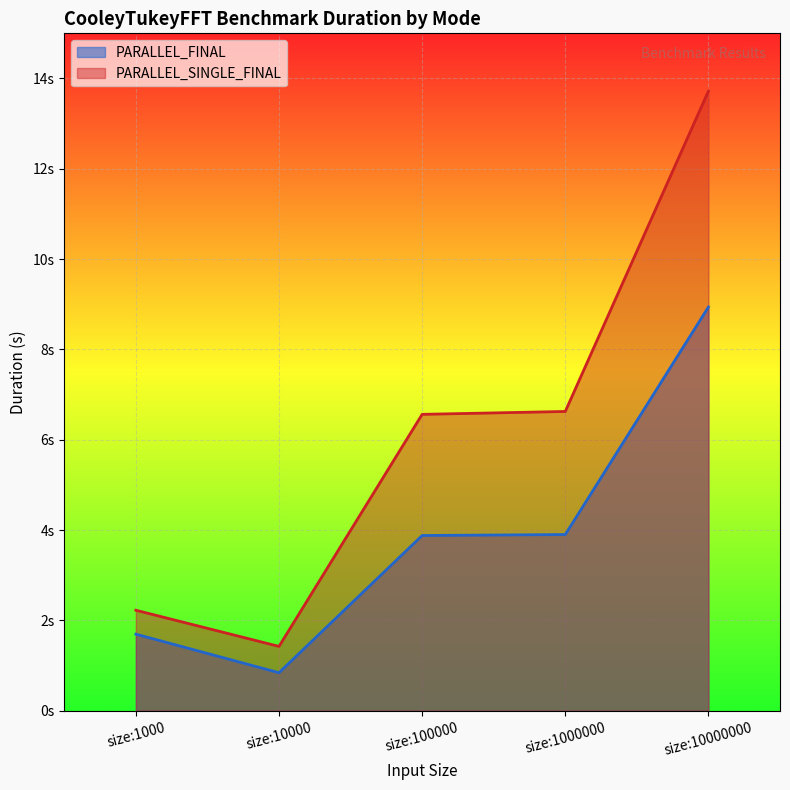

Reading right to left, what are all the values shown in this chart?

PARALLEL_FINAL: size:10000000=8.9	size:1000000=3.9	size:100000=3.9	size:10000=0.8	size:1000=1.7
PARALLEL_SINGLE_FINAL: size:10000000=13.7	size:1000000=6.6	size:100000=6.6	size:10000=1.4	size:1000=2.2